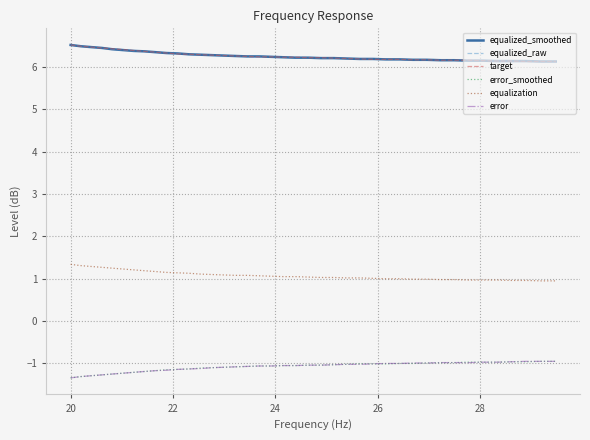

At which label is error_smoothed closest to -1?

28